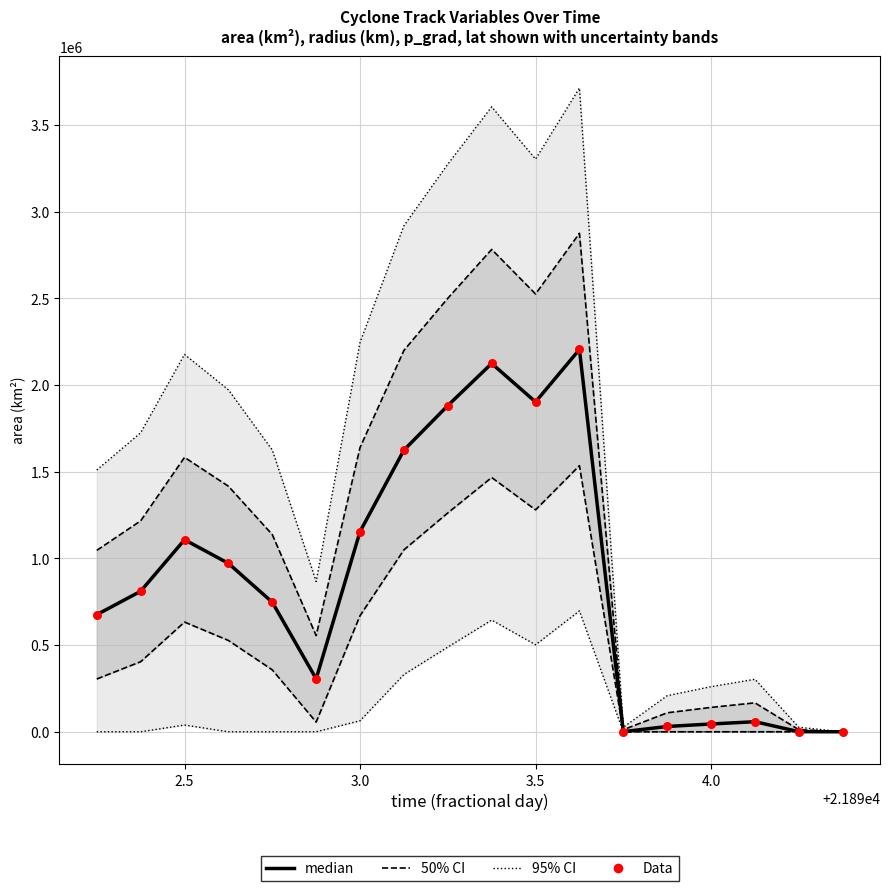

Is the value of 95% CI at 12 greater than the value of 50% CI at 16?

Yes